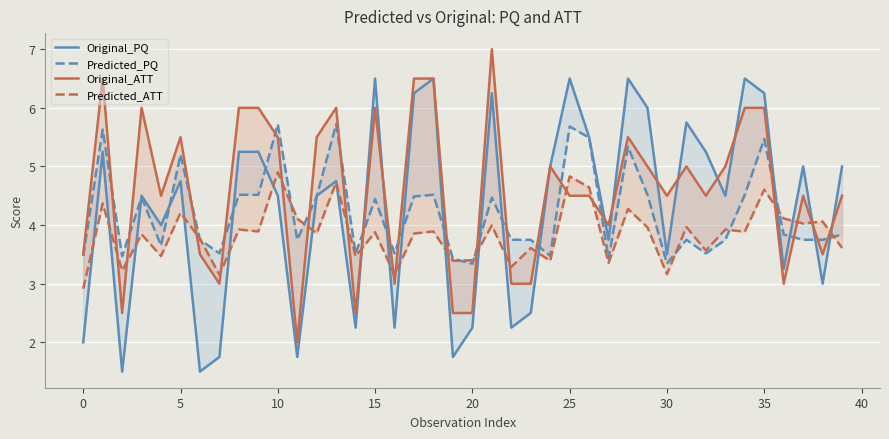

What is the label of the 18th point from the right?

22